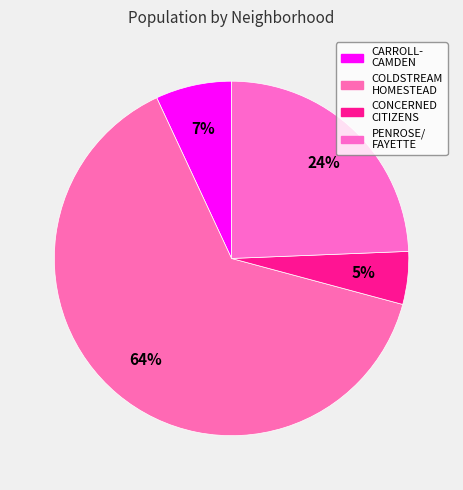

How many slices are in this pie chart?

4